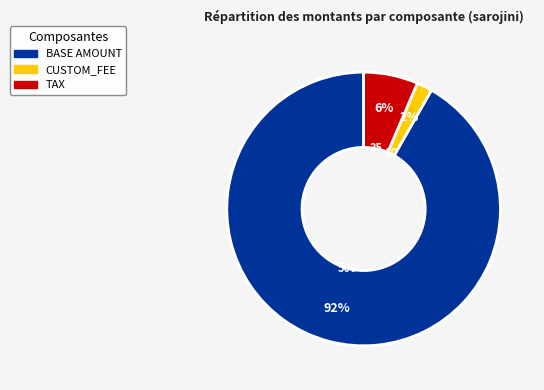

To the nearest percent, what is the average slice percentage?

33%